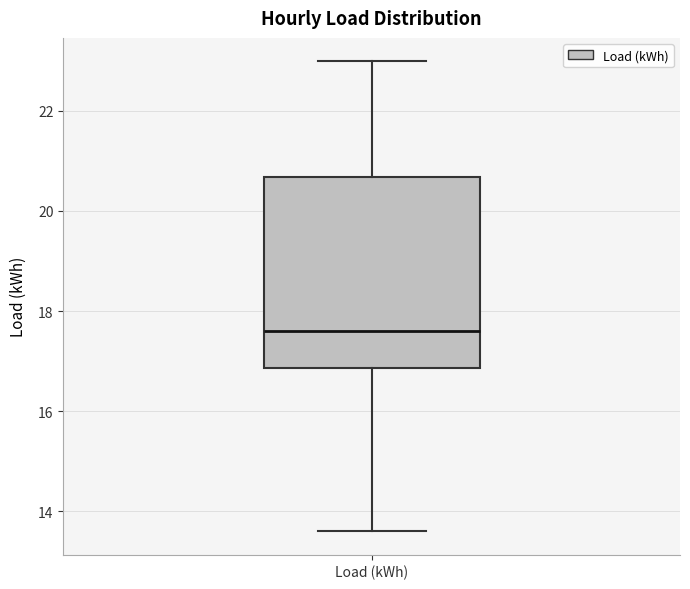

Where does the upper whisker of the box for Load (kWh) end on the y-axis? The values are not printed on the chart, so give them approximately, as read against the axis.

23.0